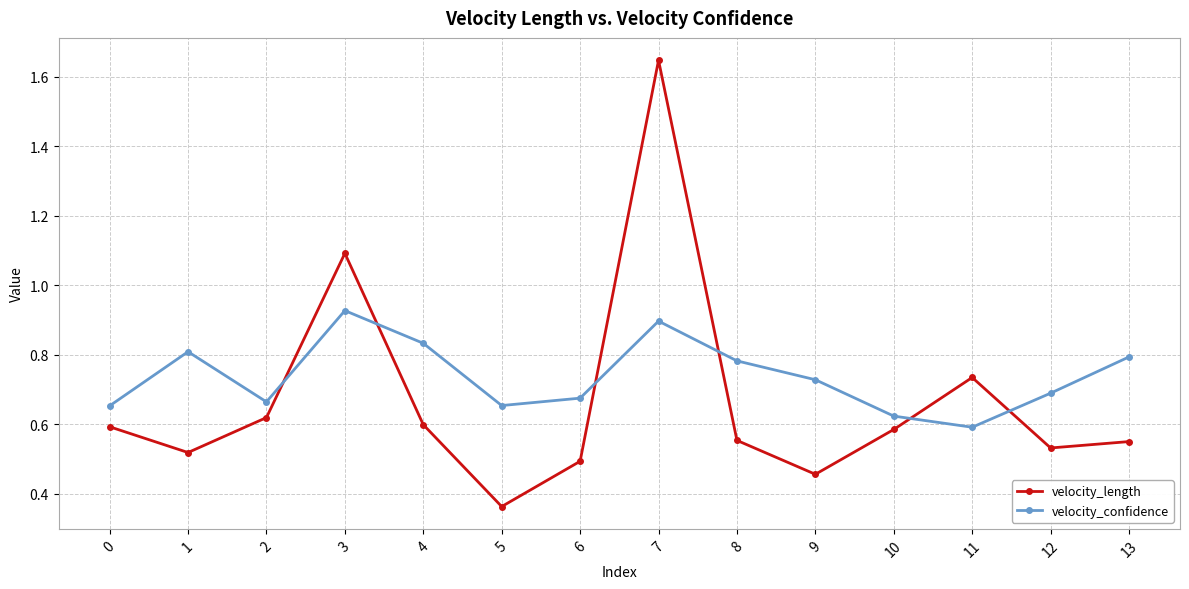

How many lines are shown in the chart?

2